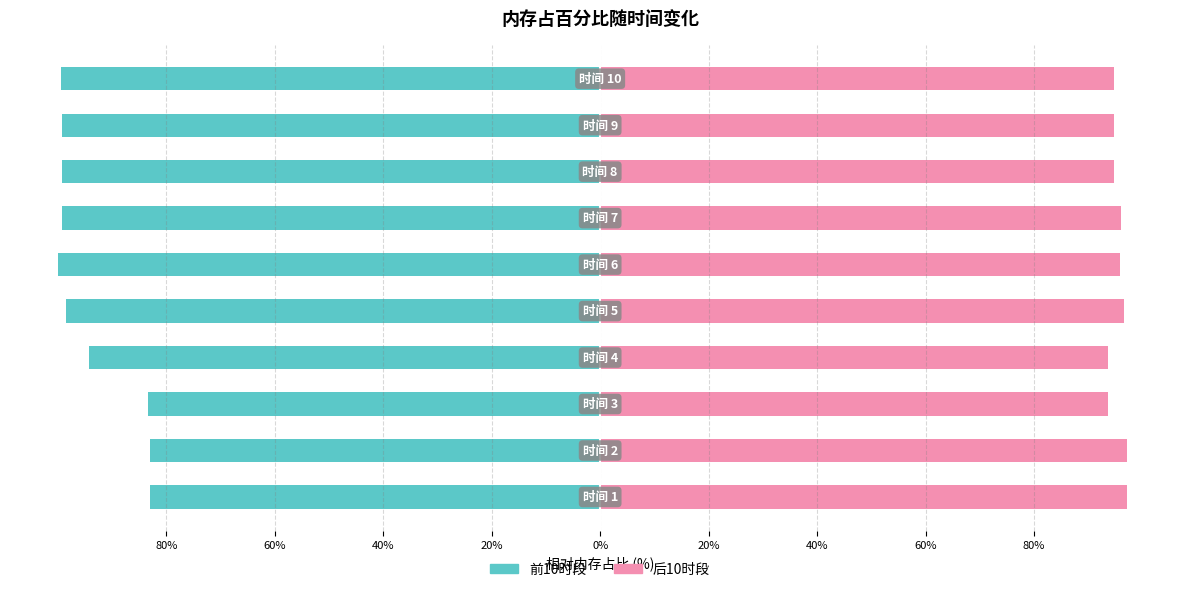

What is the sum of the 前10时段 values at 40% and 80%?

-182.3